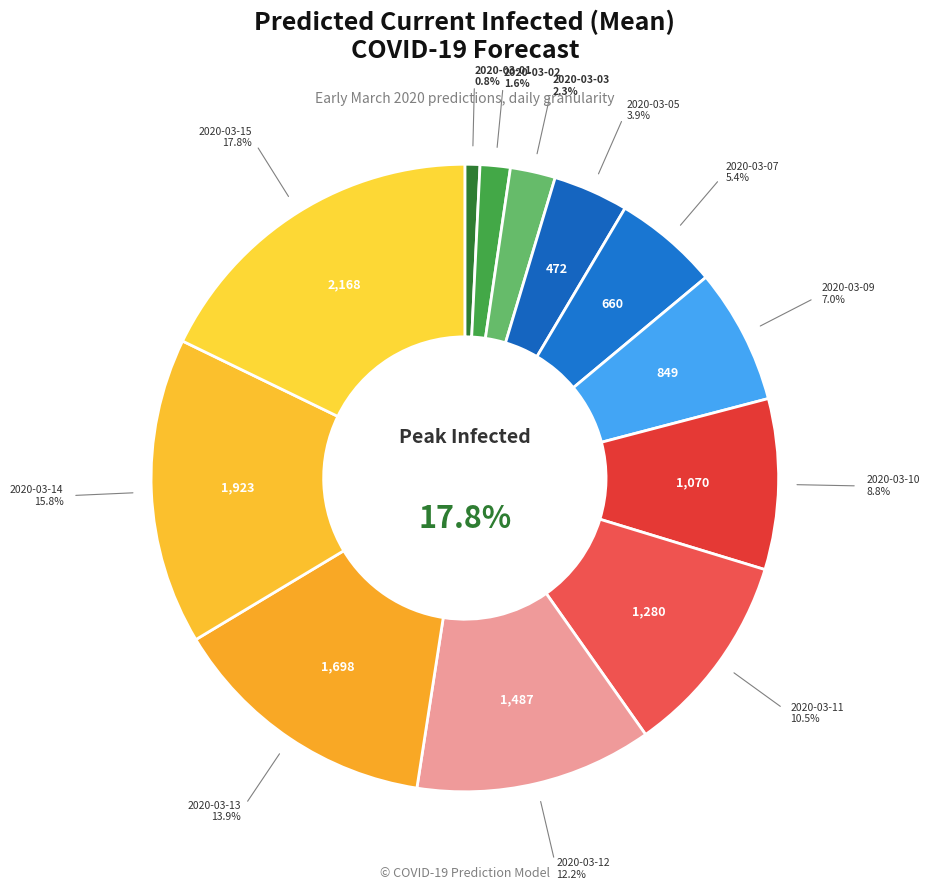

Which slice is the smallest?

2020-03-01